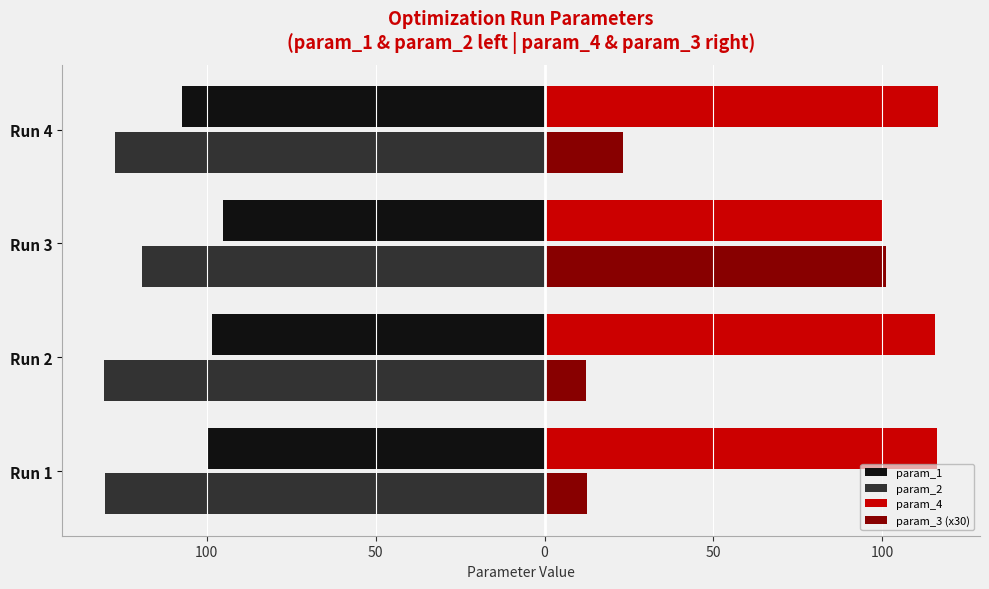

What are all the series names shown in the legend?

param_1, param_2, param_4, param_3 (x30)